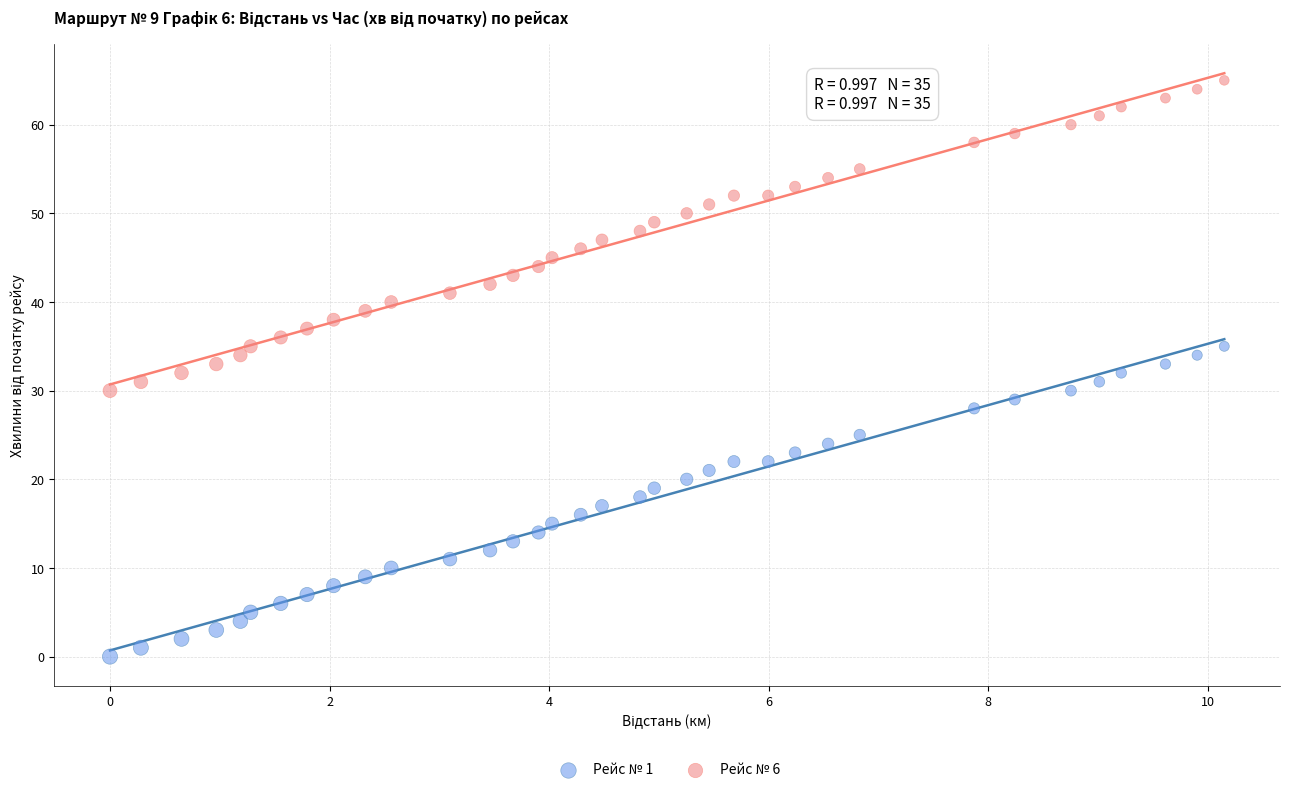

Which series reaches the minimum Y coordinate?

Рейс № 1